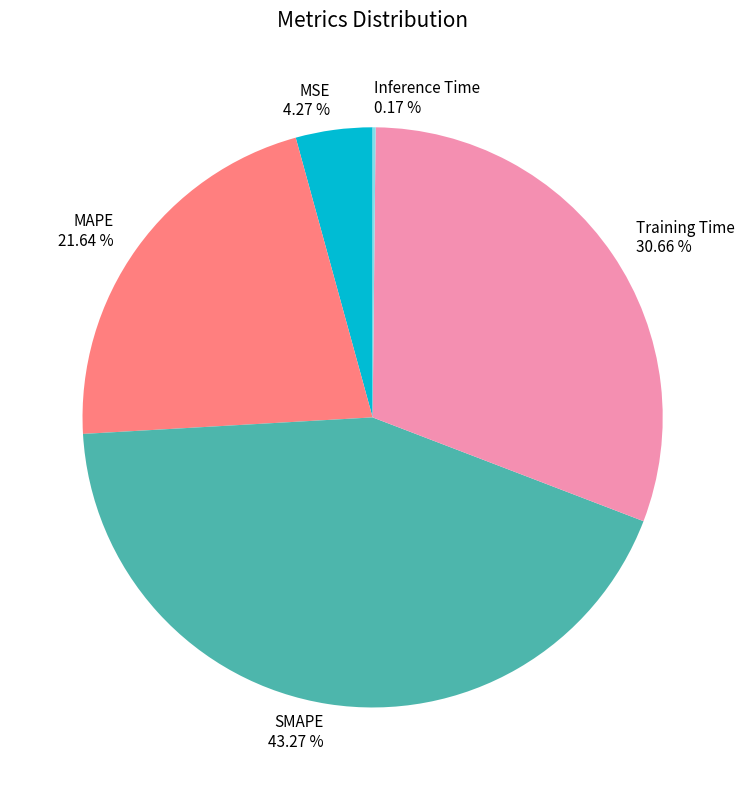

To the nearest percent, what is the difference between the Training Time and MSE slice percentages?

26%